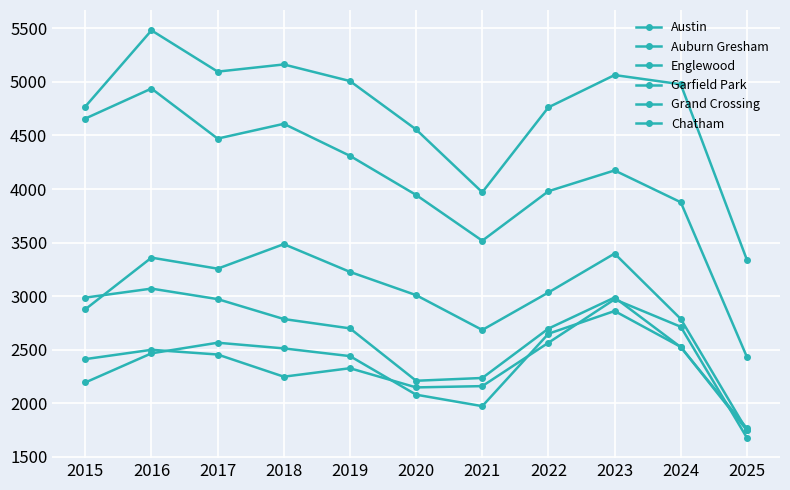

What is the average value of the Garfield Park series?

2988